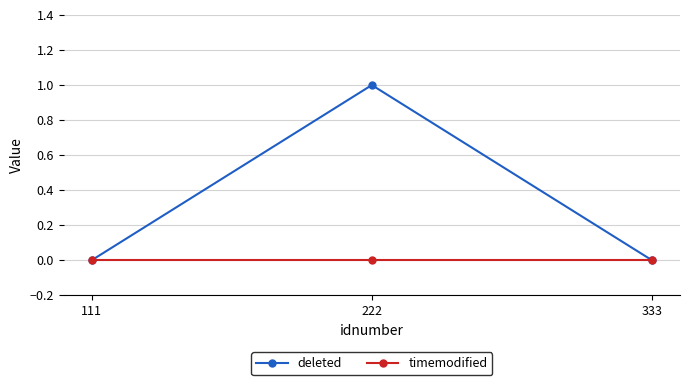

Which series has the widest spread of values?

deleted